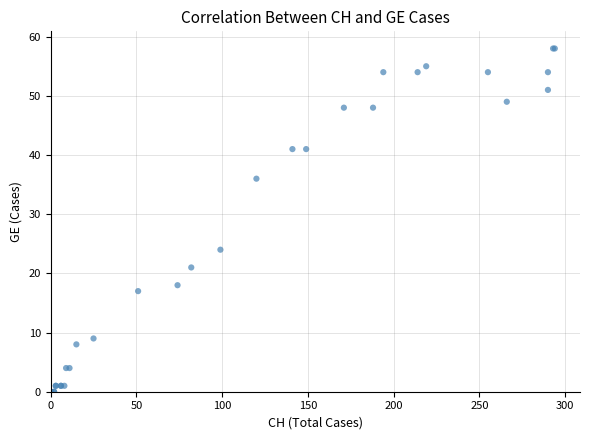

What Y value in the scatter plot is closest to 29?

24